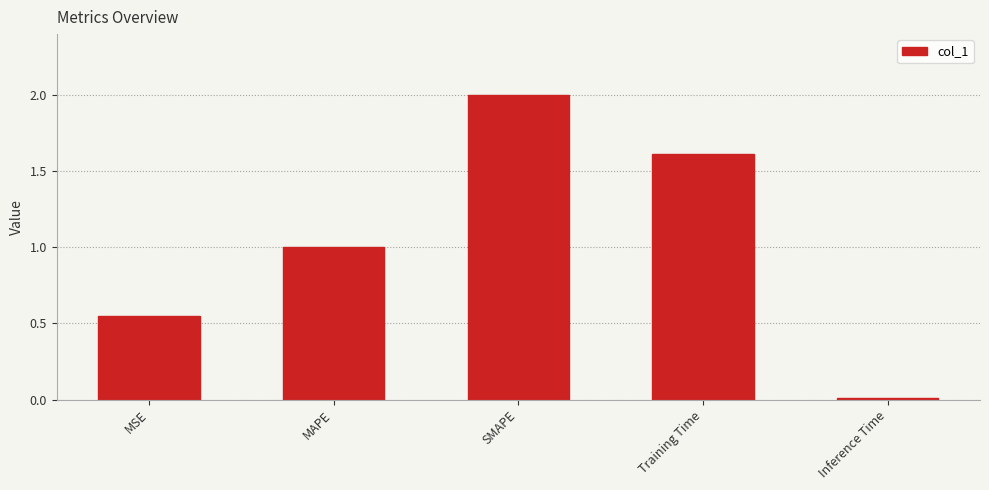

At which category does the chart reach its peak across all series?

SMAPE